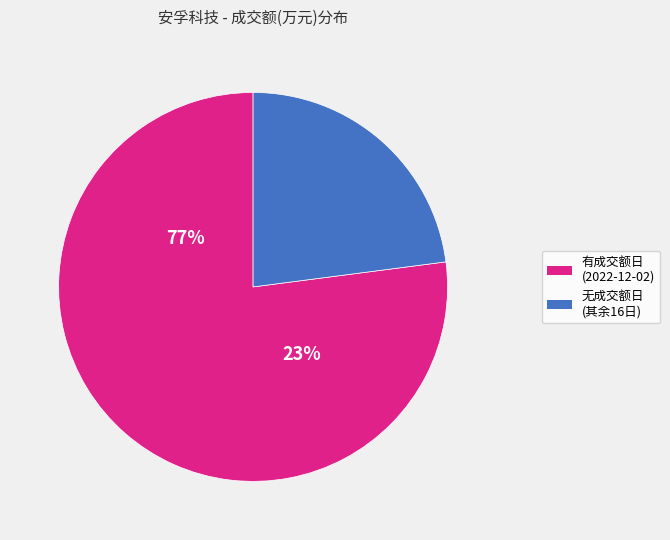

Is it true that 2022-11-22 is 1% of the pie?

False